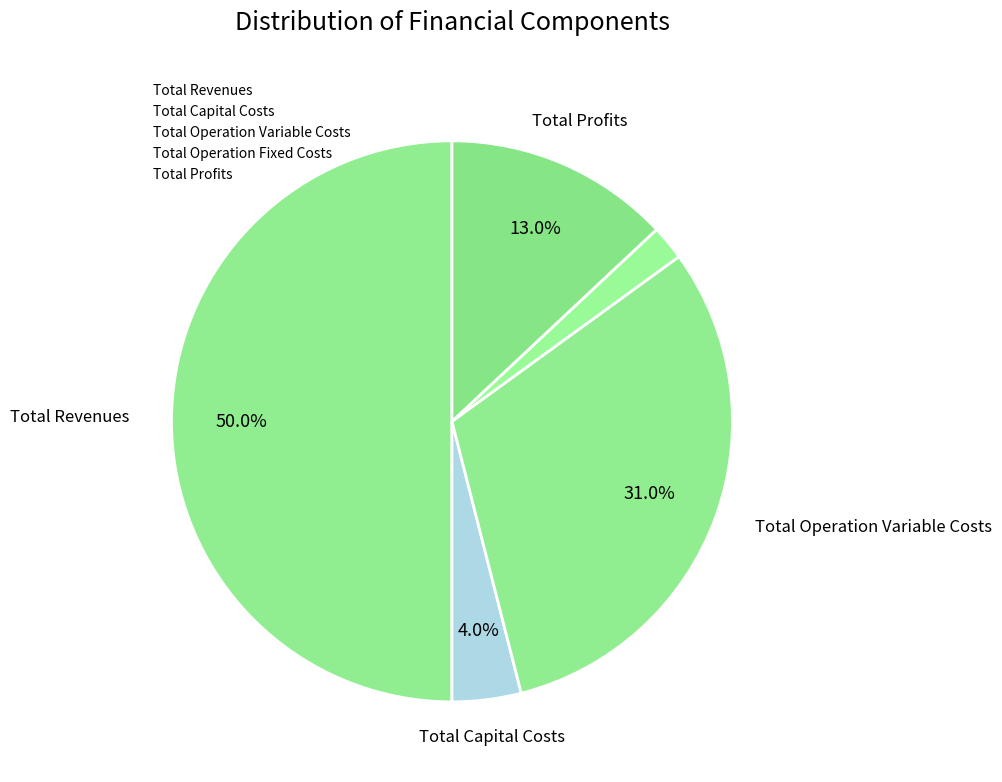

To the nearest percent, what portion does Total Profits represent?

13%